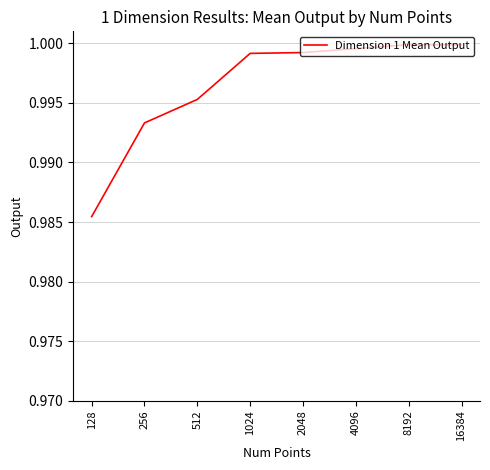

At which label is the value closest to 0?

128